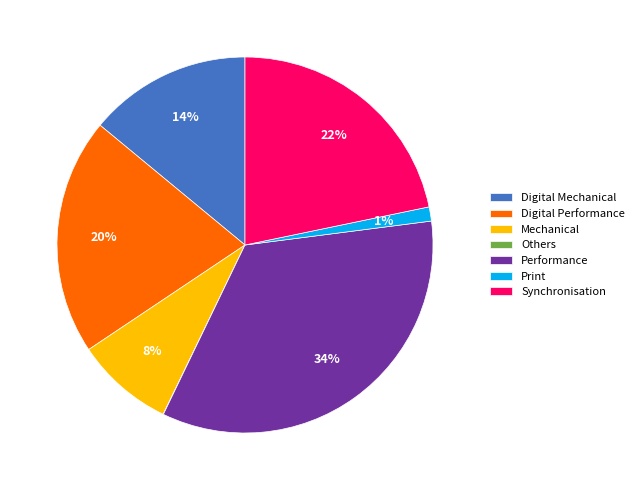

Does any single category account for the majority?

No